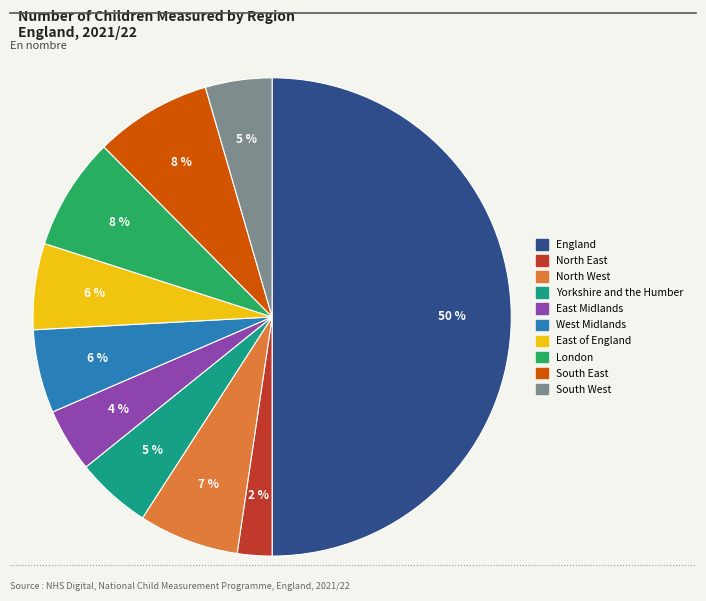

To the nearest percent, what percentage of the pie is South East?

8%